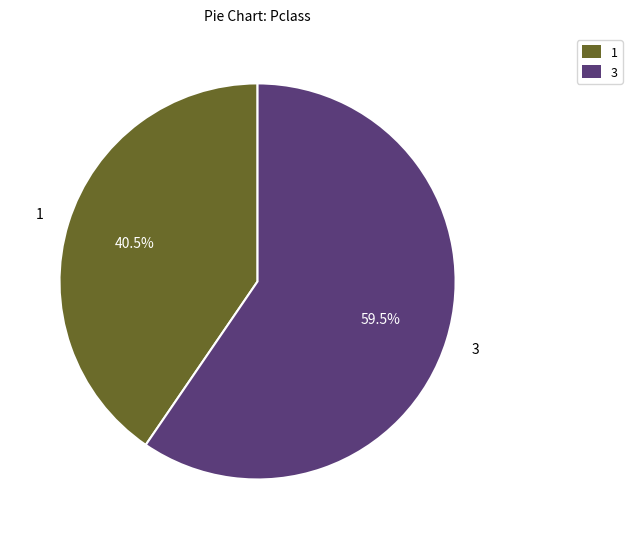

What is the largest slice in the pie chart?

3